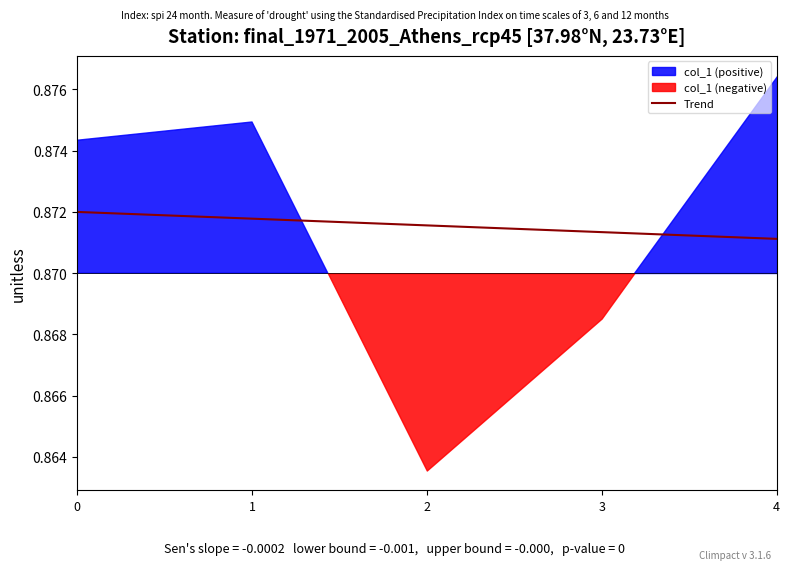

What is the value of the 5th point from the left?

0.9